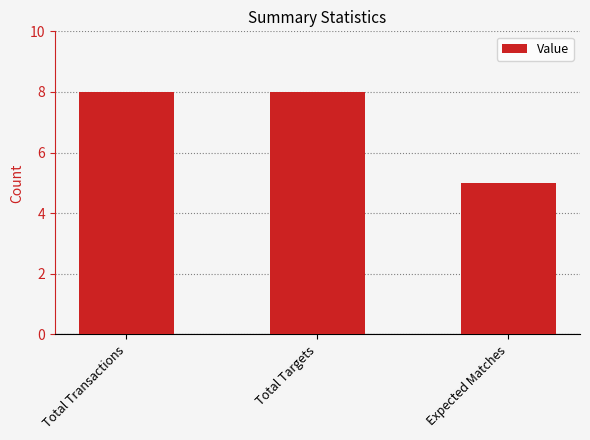

What is the value of the 3rd bar from the left?

5